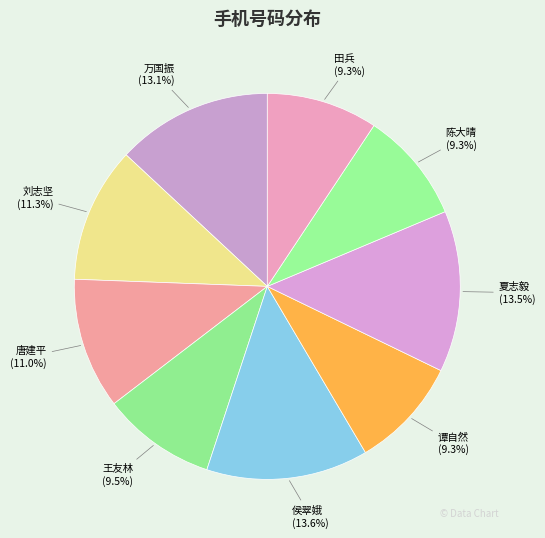

Rank the categories by value from lowest to highest.

谭自然, 田兵, 陈大晴, 王友林, 唐建平, 刘志坚, 万国振, 夏志毅, 侯翠娥